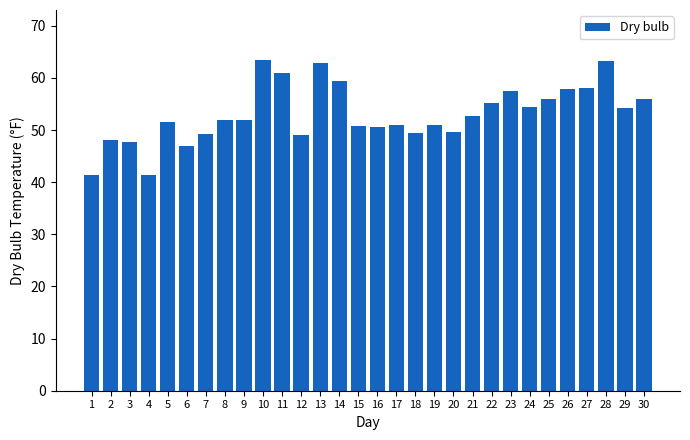

What is the average value?

53.1